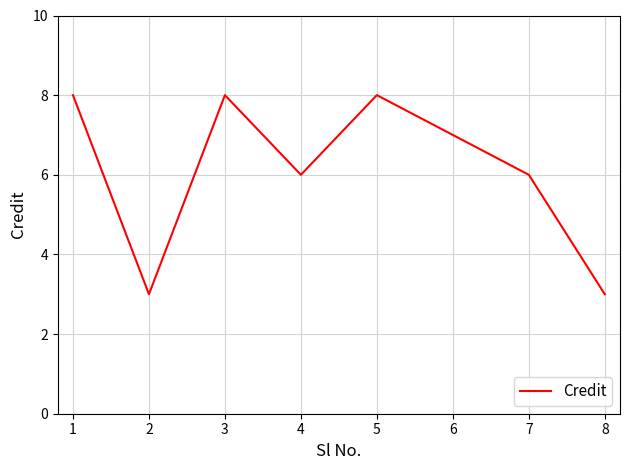

Is it true that the value at 2 is 11?

False